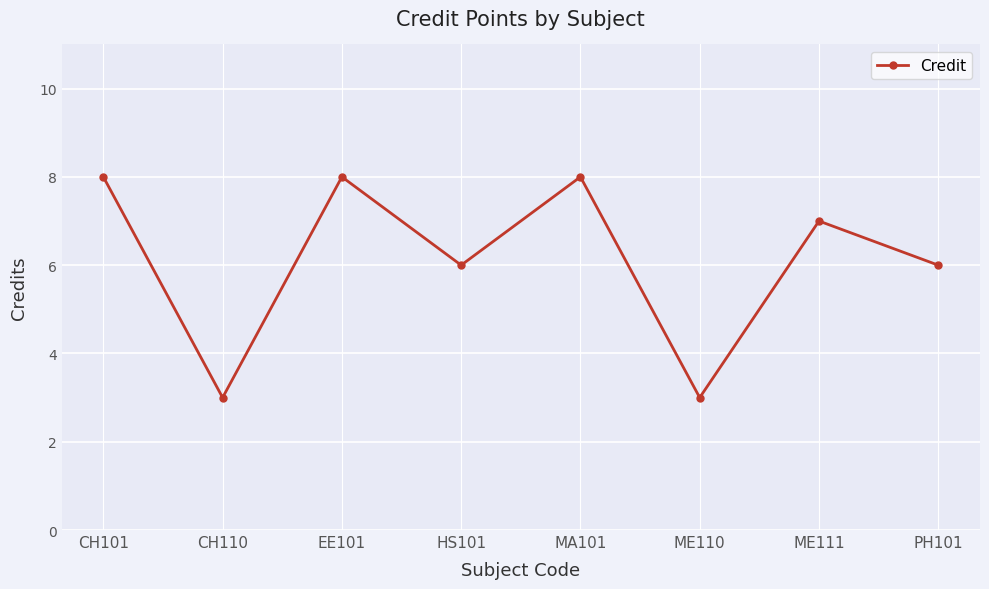

What value does the data have at ME111?

7